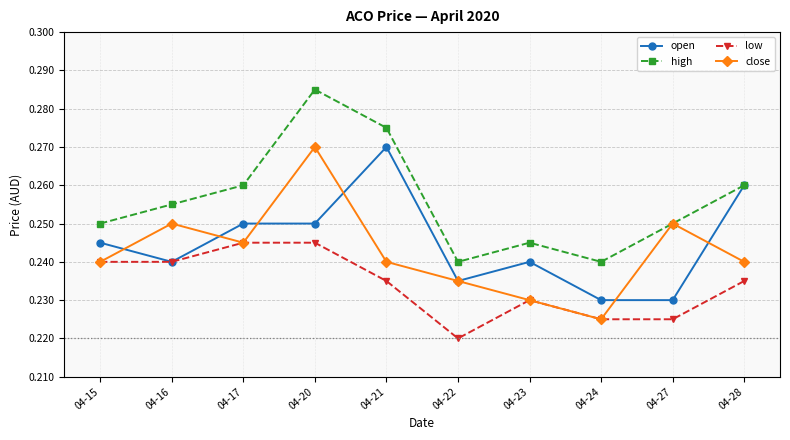

At which category does close reach its first local valley?

04-17